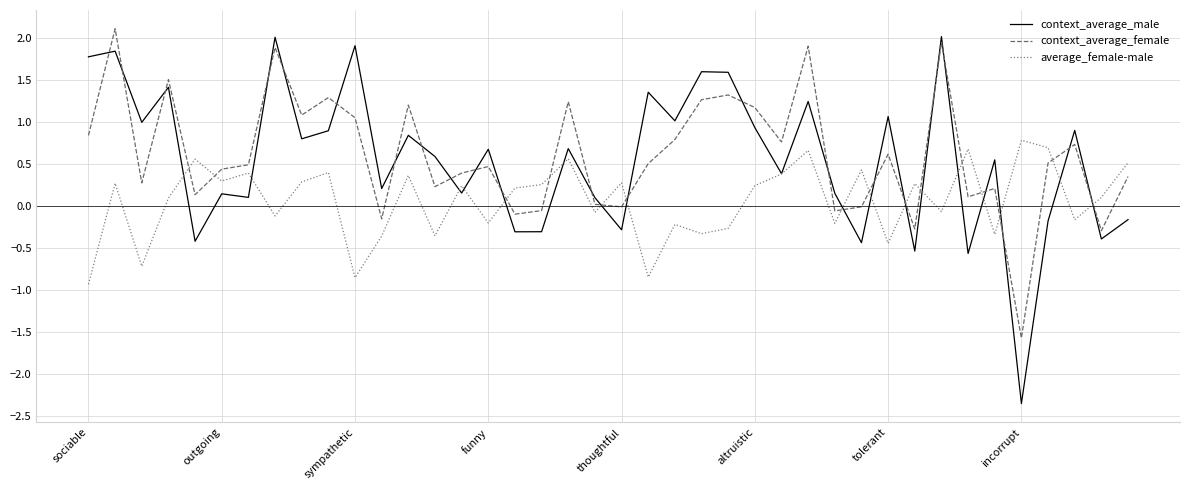

What is the maximum value shown in the chart?

2.1